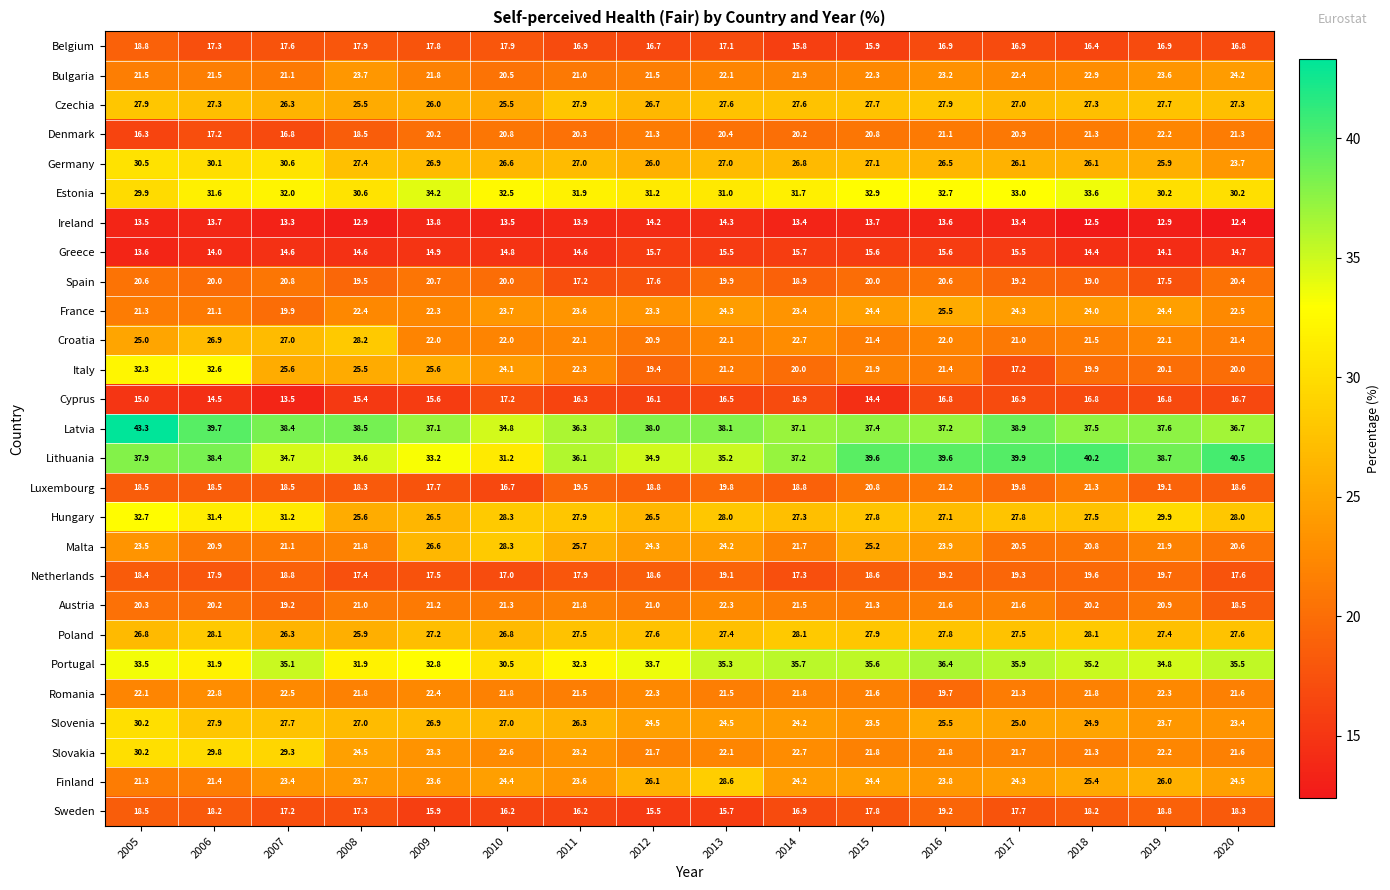

What is the difference between the second highest and minimum values in the Slovakia series?

8.5